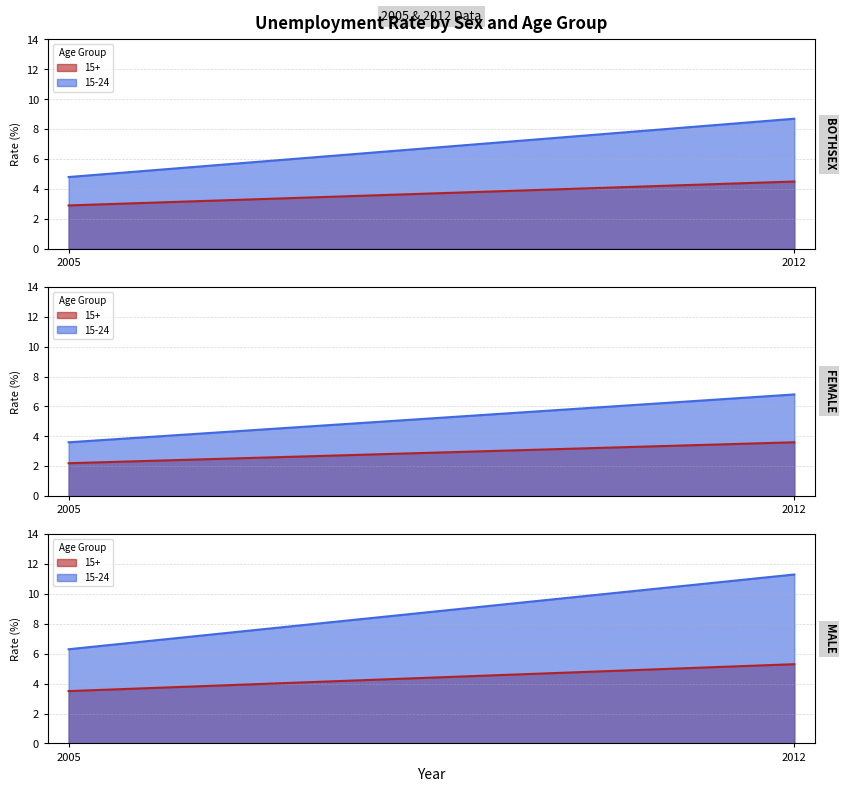

The value of FEMALE 15+ at 2005 is 2.2. True or false?

True